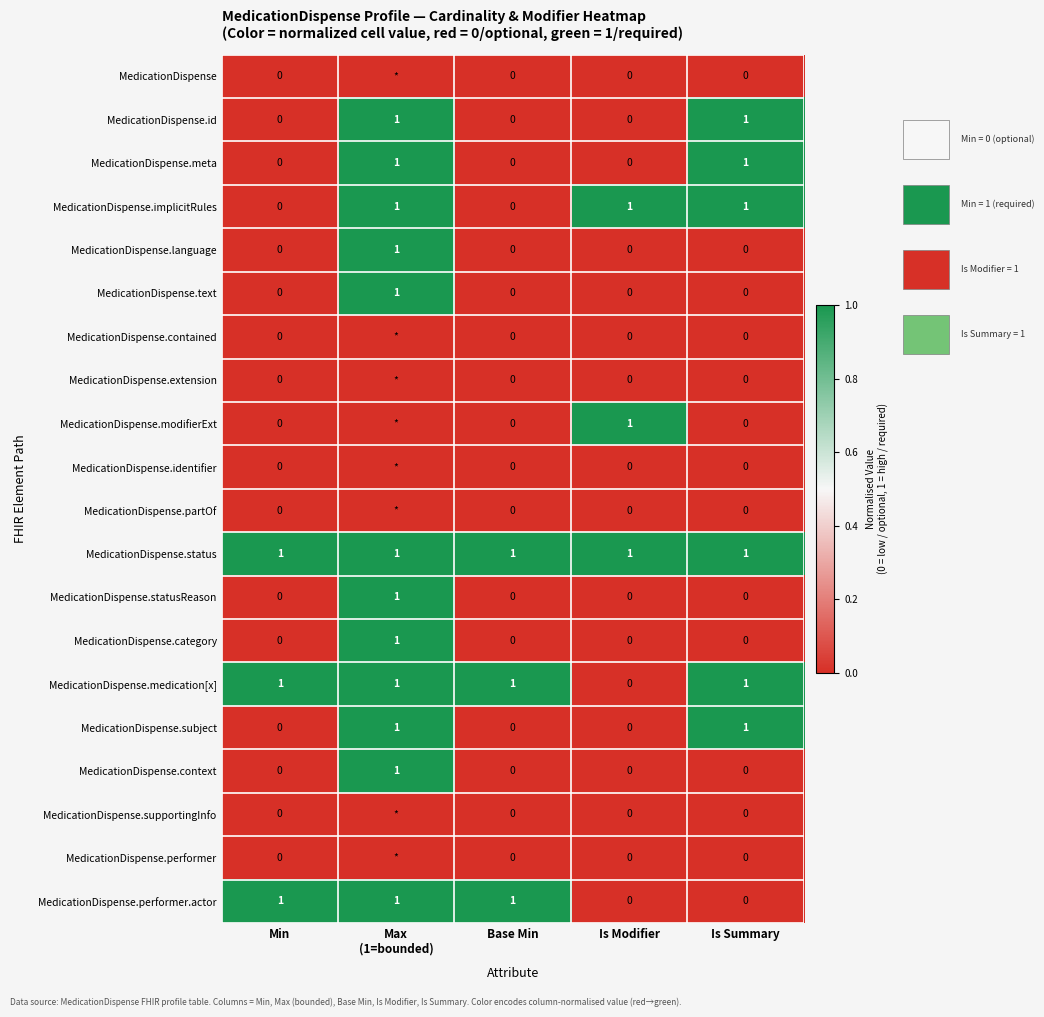

Is it true that MedicationDispense.statusReason equals 0 at Min?

True